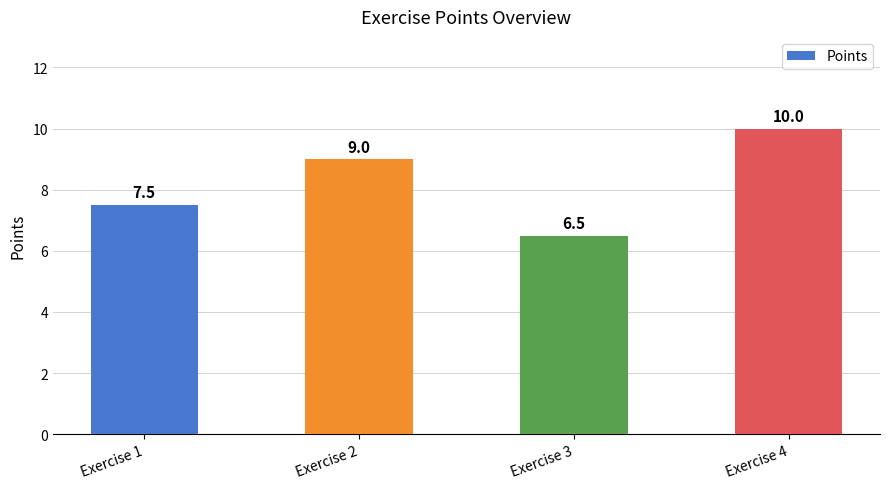

What is the approximate value at Exercise 1?

7.5